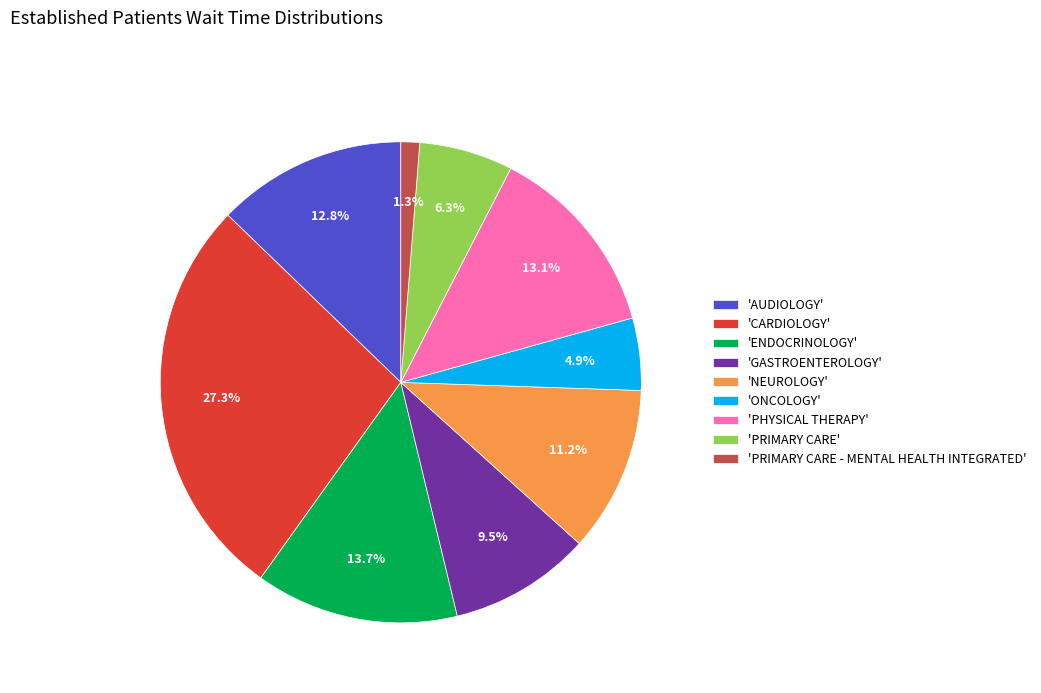

Is 'AUDIOLOGY' the majority of the pie?

No